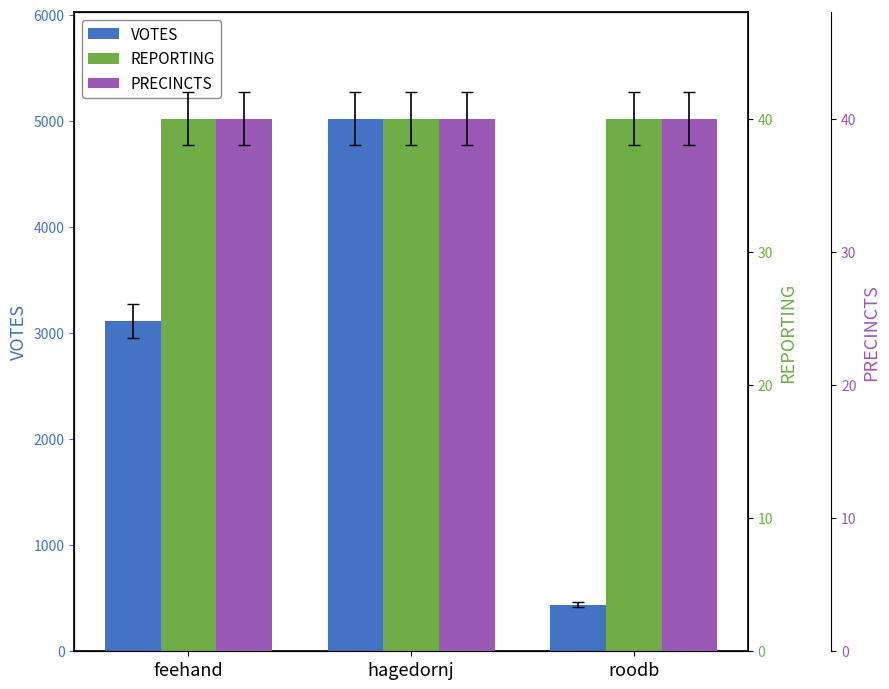

Which series has the largest total across all categories?

VOTES